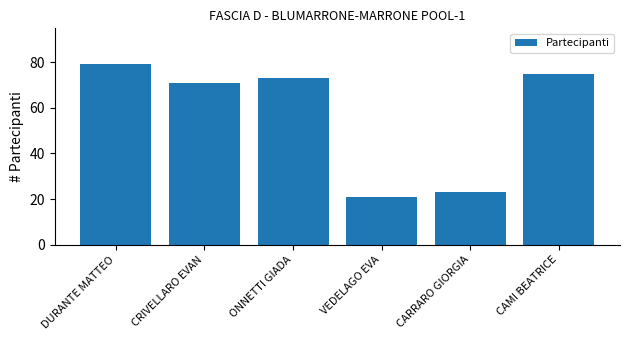

List the labels in order of value, largest first.

DURANTE MATTEO, CAMI BEATRICE, ONNETTI GIADA, CRIVELLARO EVAN, CARRARO GIORGIA, VEDELAGO EVA